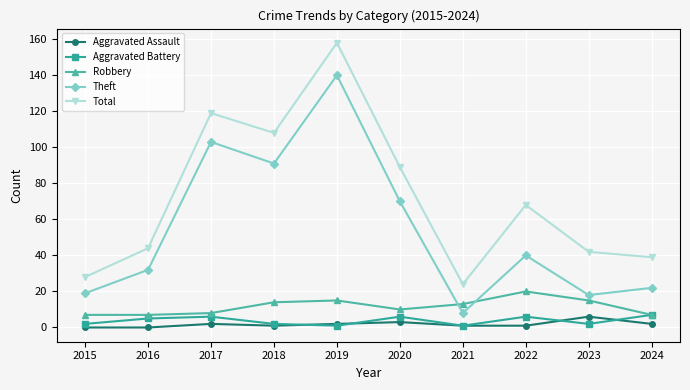

At how many categories does at least one series exceed 25?

9